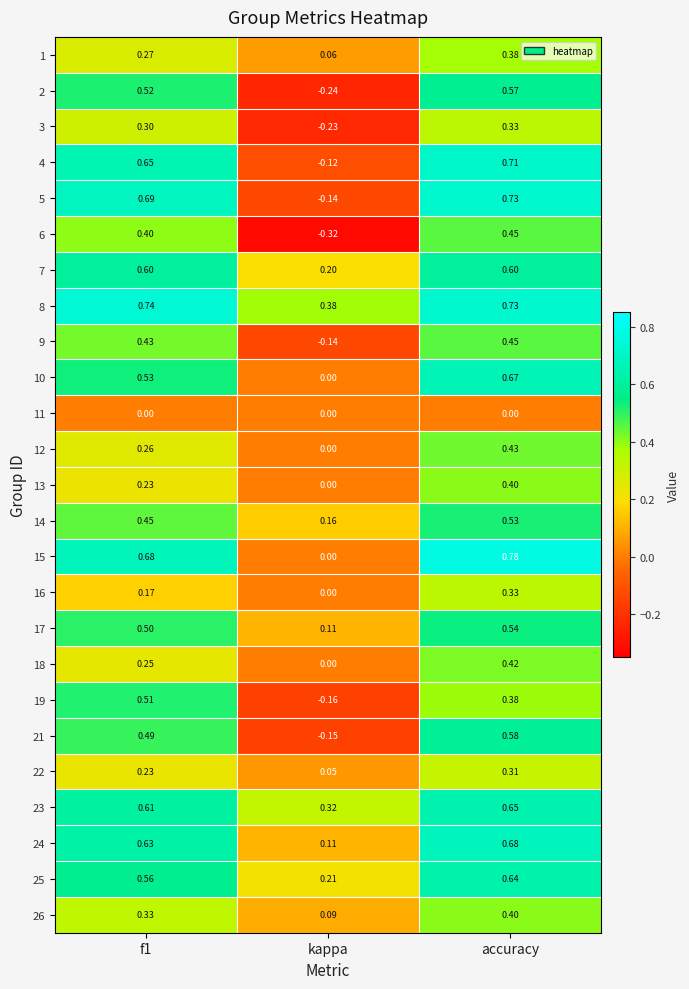

At which category does the chart reach its peak across all series?

accuracy